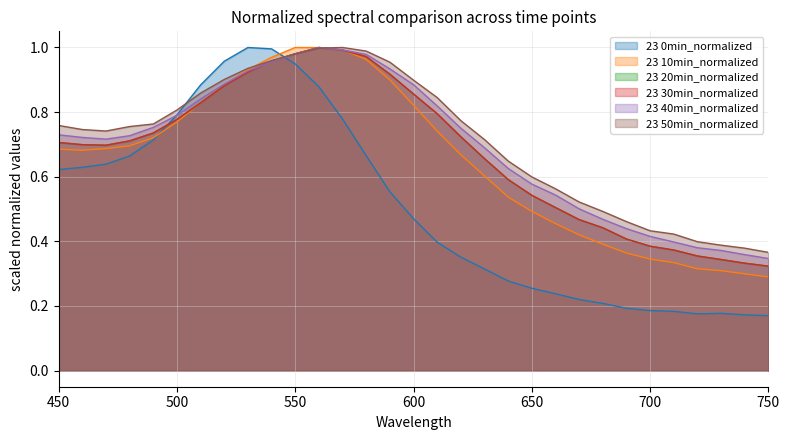

Which series has the widest spread of values?

23 0min_normalized